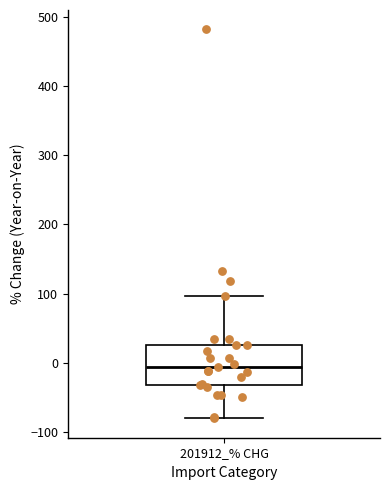

Read this box plot against the y-axis: the position of the median line, the range covered by the box, and the ends of both whiskers. The values are not printed on the chart, so give them approximately, as read against the axis.

median -10, box -30 to 30, whiskers -80 to 100